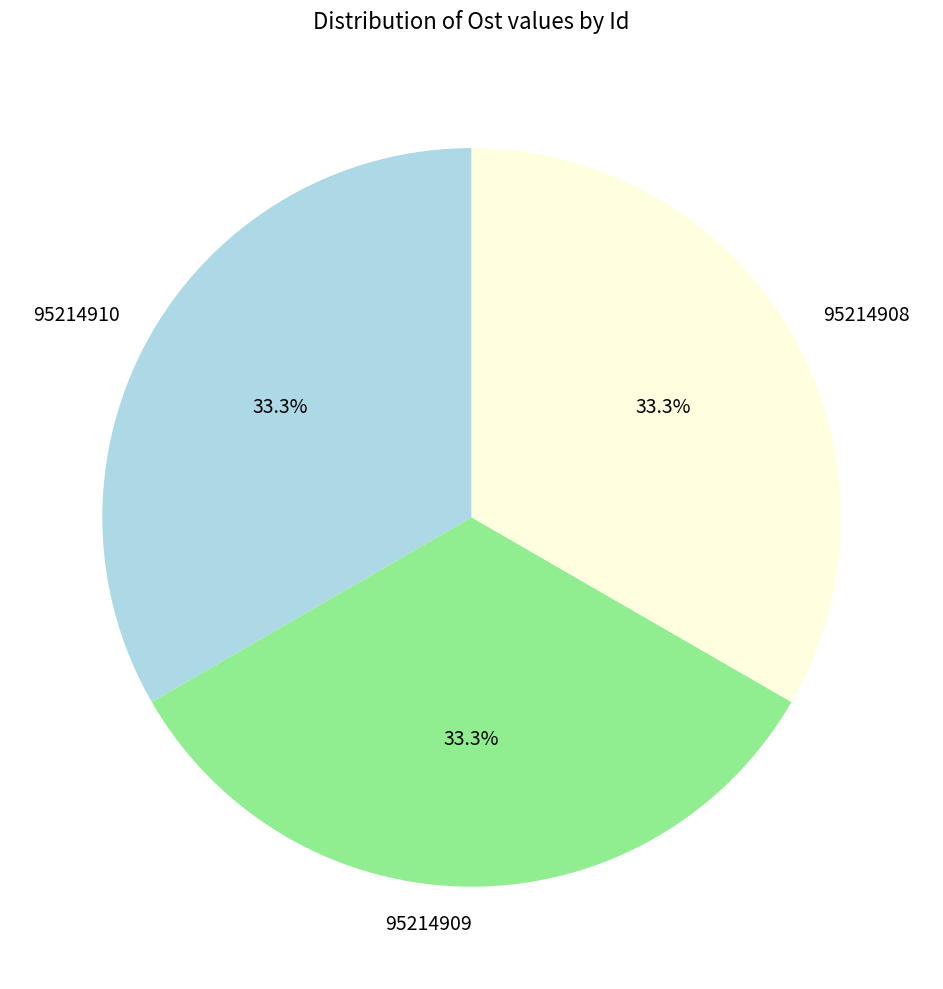

True or false: 95214910 accounts for 33% of the total.

True